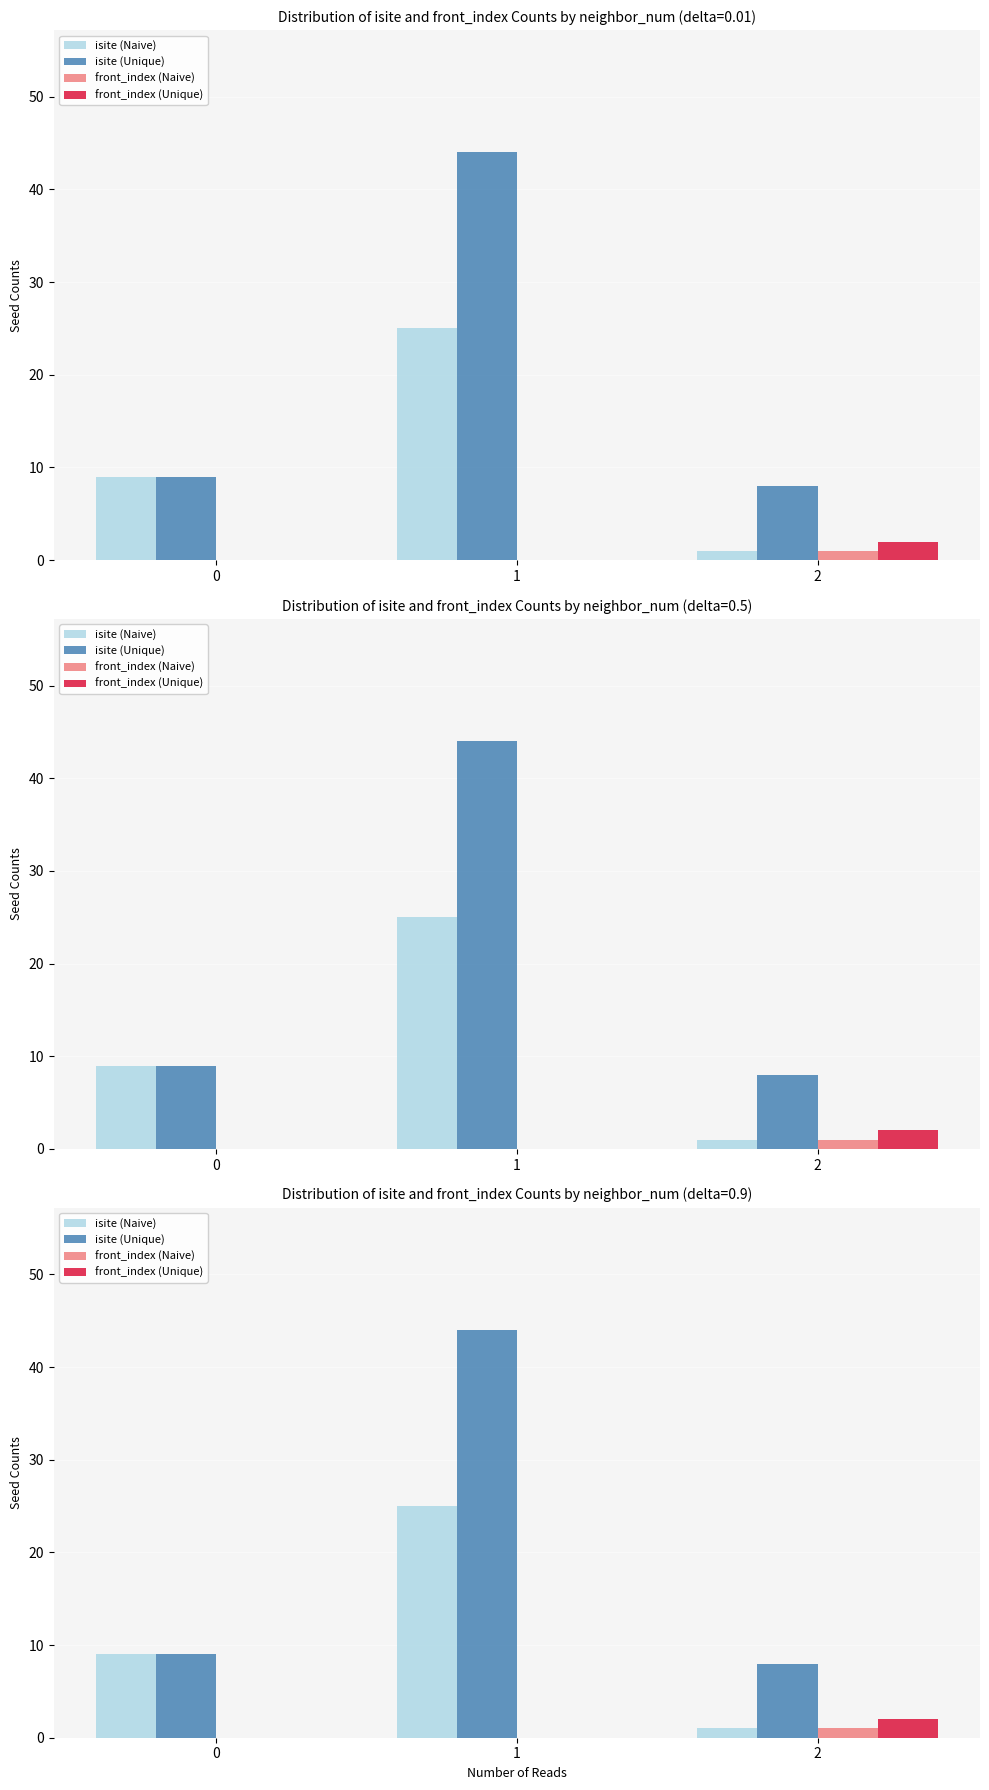

What is the difference between the maximum and minimum values in the isite (Naive) series?

24